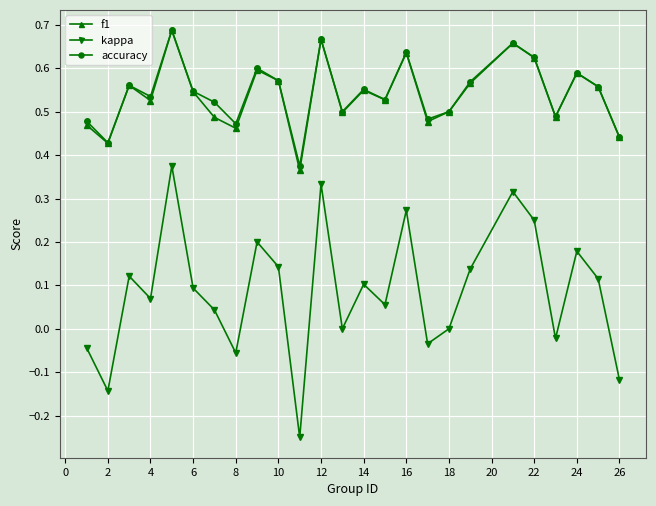

True or false: accuracy and kappa cross at least once.

False